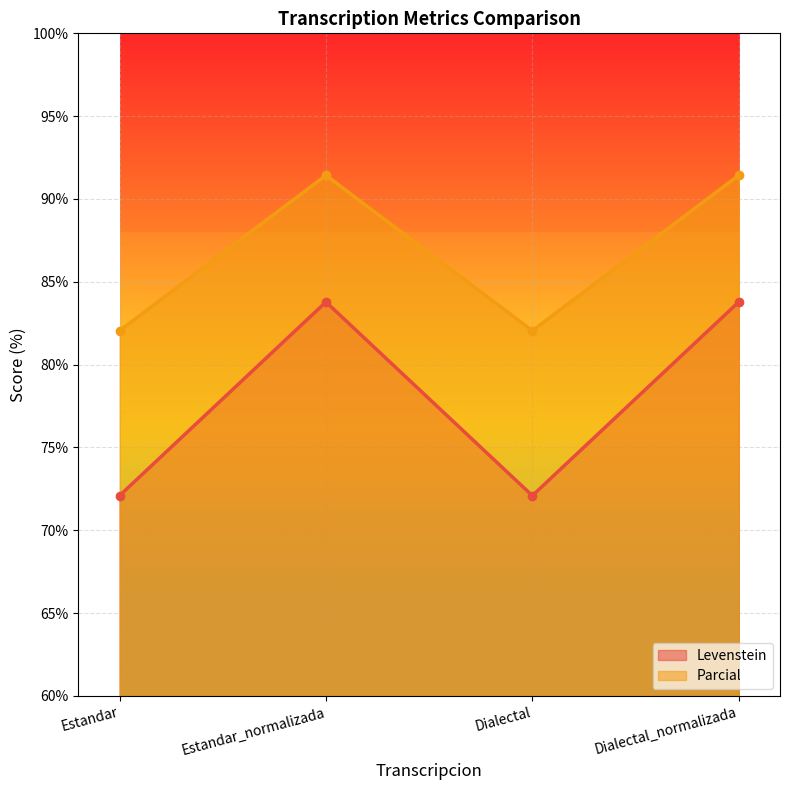

Which series has the widest spread of values?

Levenstein